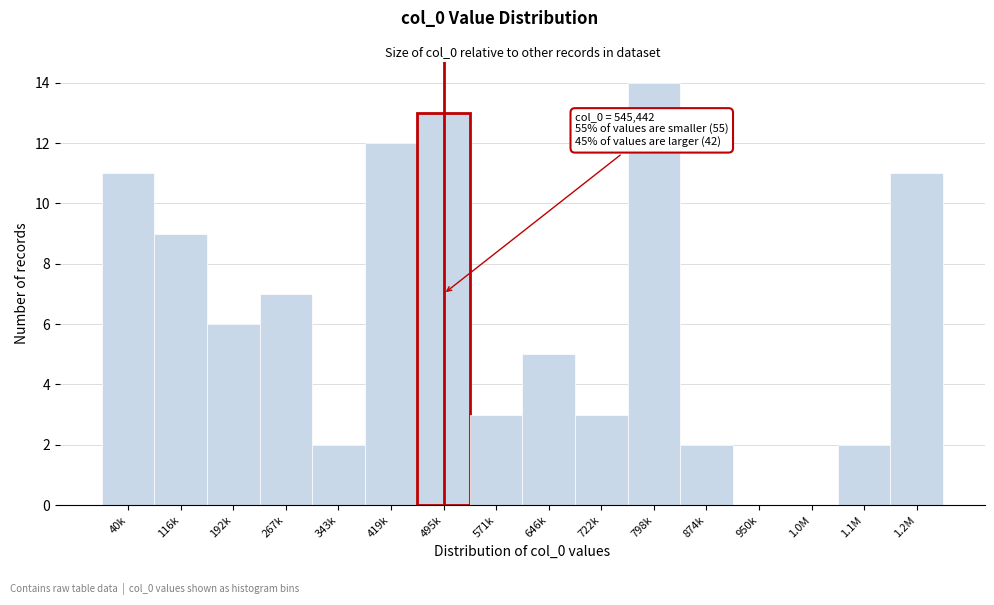

Reading left to right, transcribe all the data shown in this chart.

40k=11	116k=9	192k=6	267k=7	343k=2	419k=12	495k=13	571k=3	646k=5	722k=3	798k=14	874k=2	950k=0	1.0M=0	1.1M=2	1.2M=11